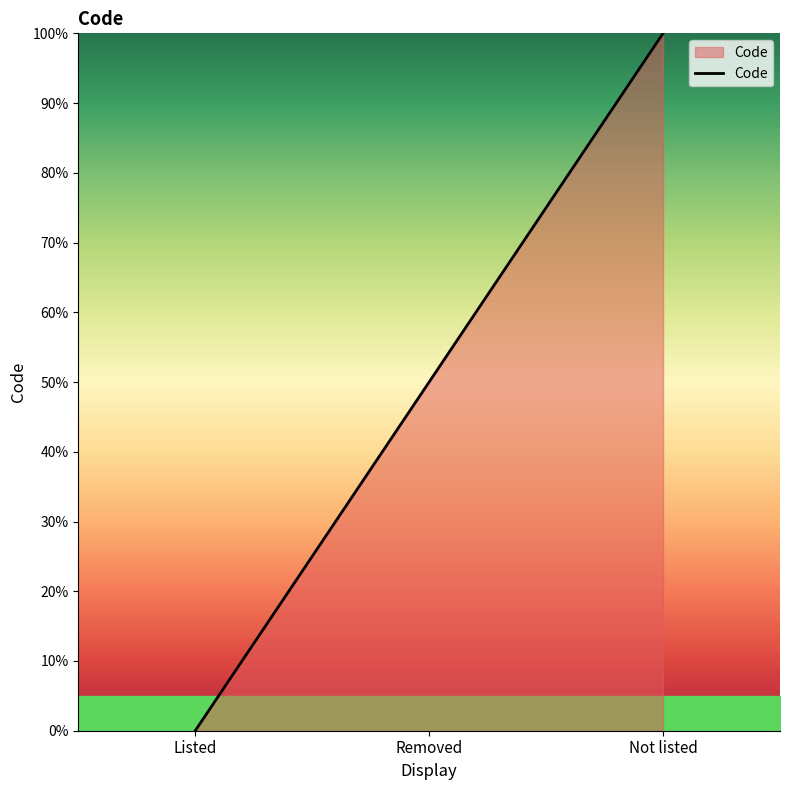

What is the difference between the maximum and second lowest values?

50